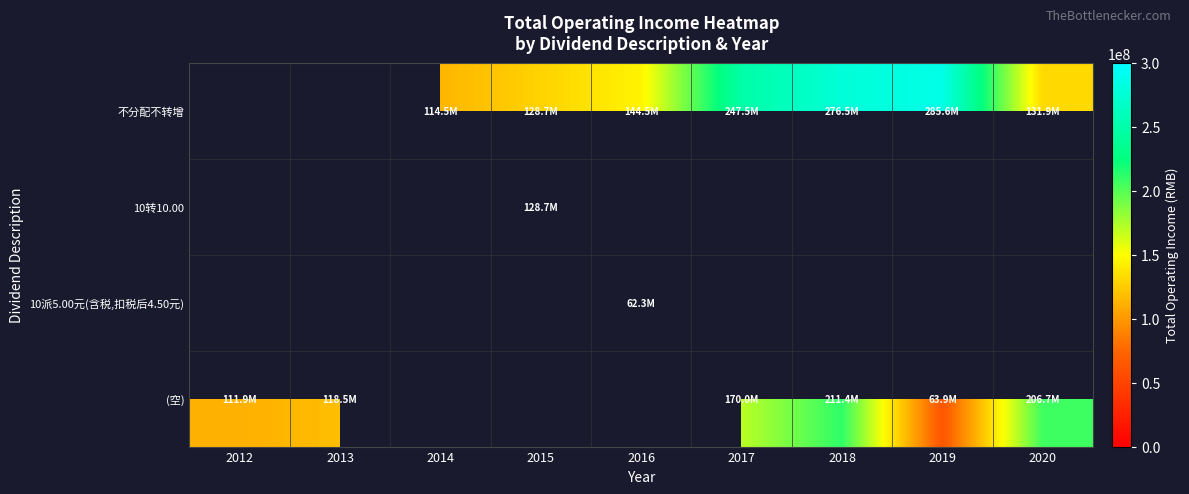

Between 2012 and 2014, which is larger?

2014